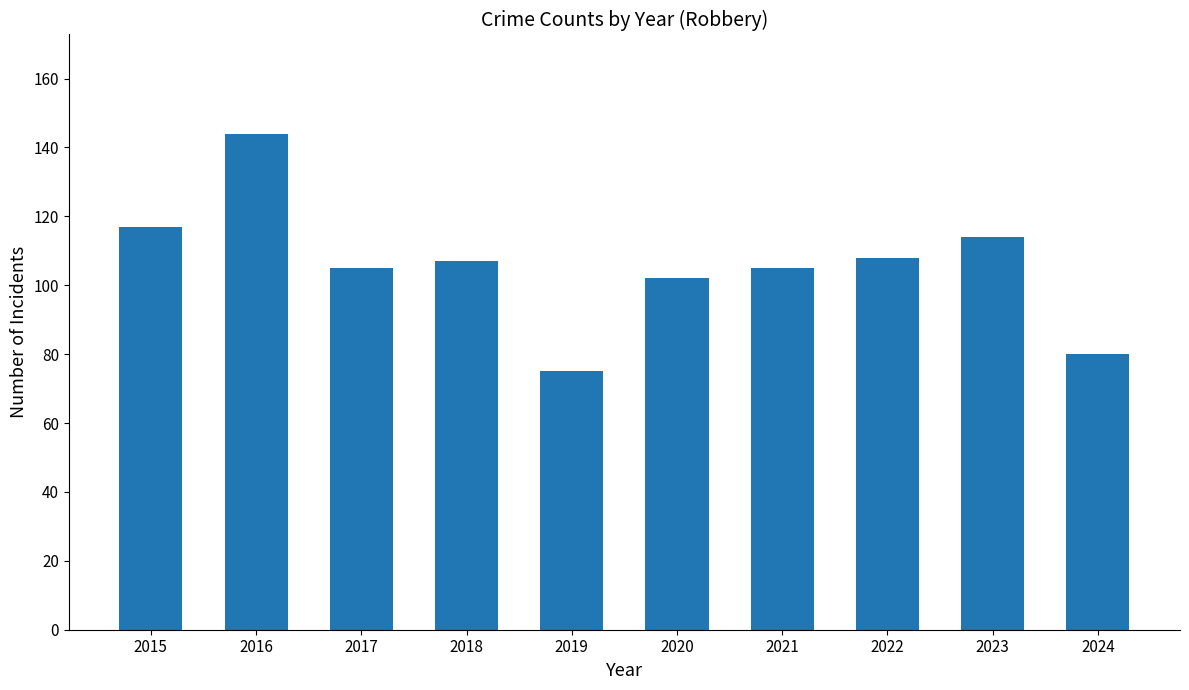

How many data points does each series have?

10